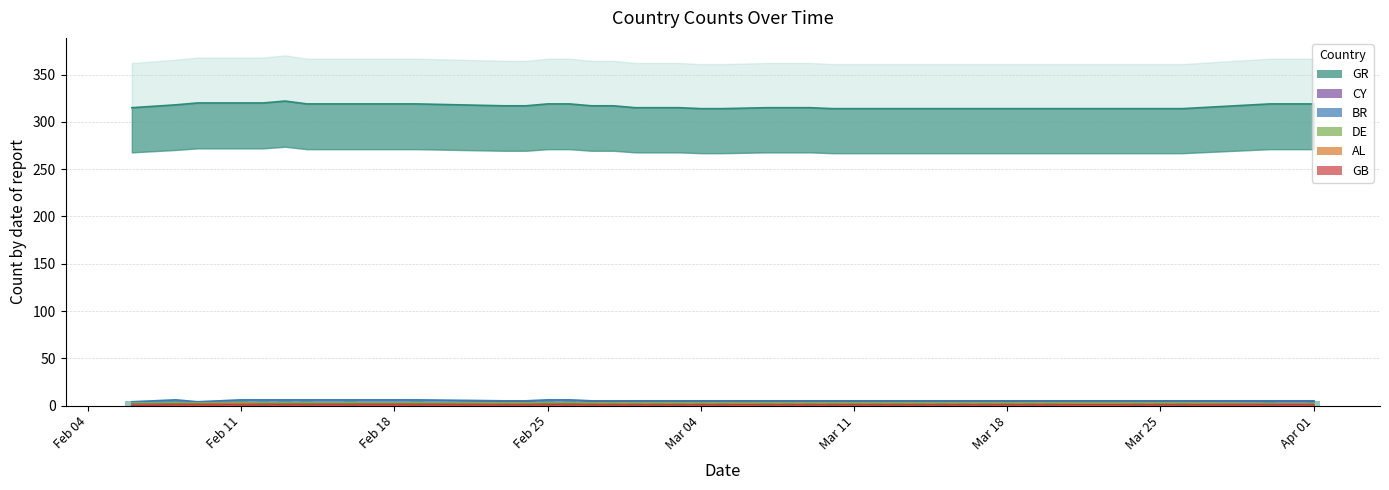

What position from the right is 2019-02-19?

31